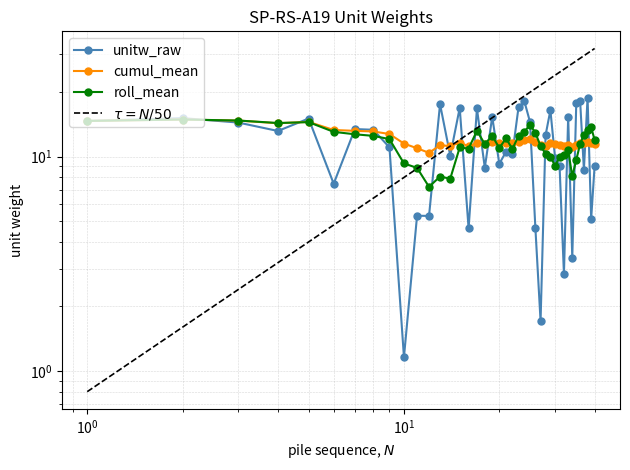

Does the chart have visible grid lines?

Yes